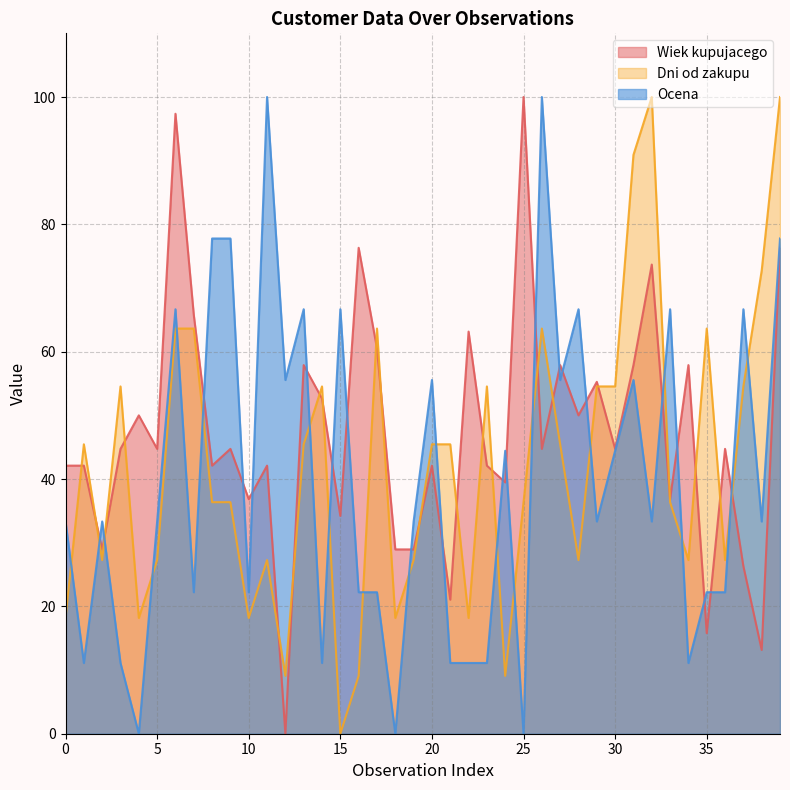

Is it true that Ocena equals 6.7 at 34?

False